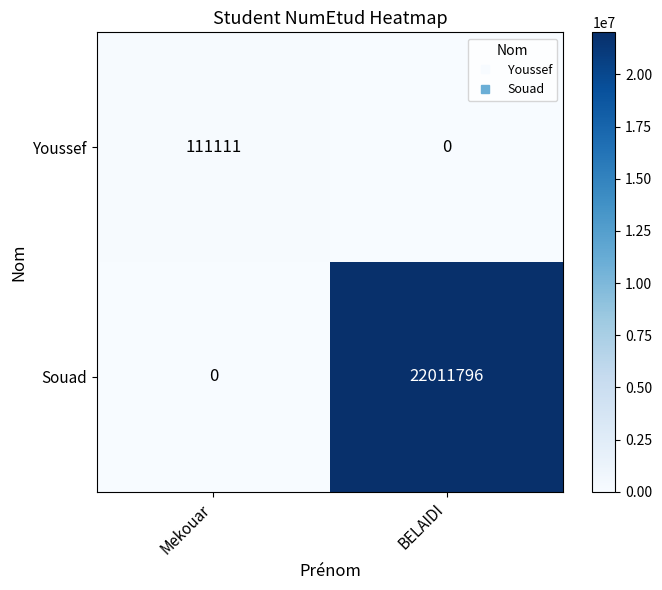

What is the average value of the Youssef series?

55556